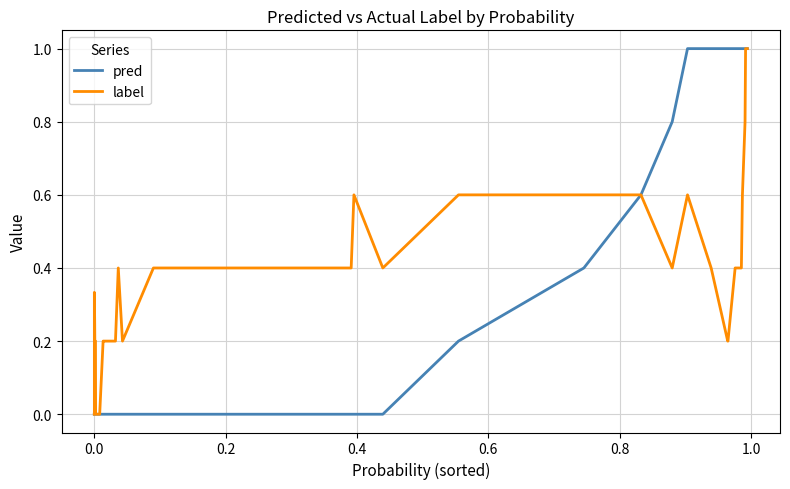

List the series in order of their overall mean, highest first.

label, pred